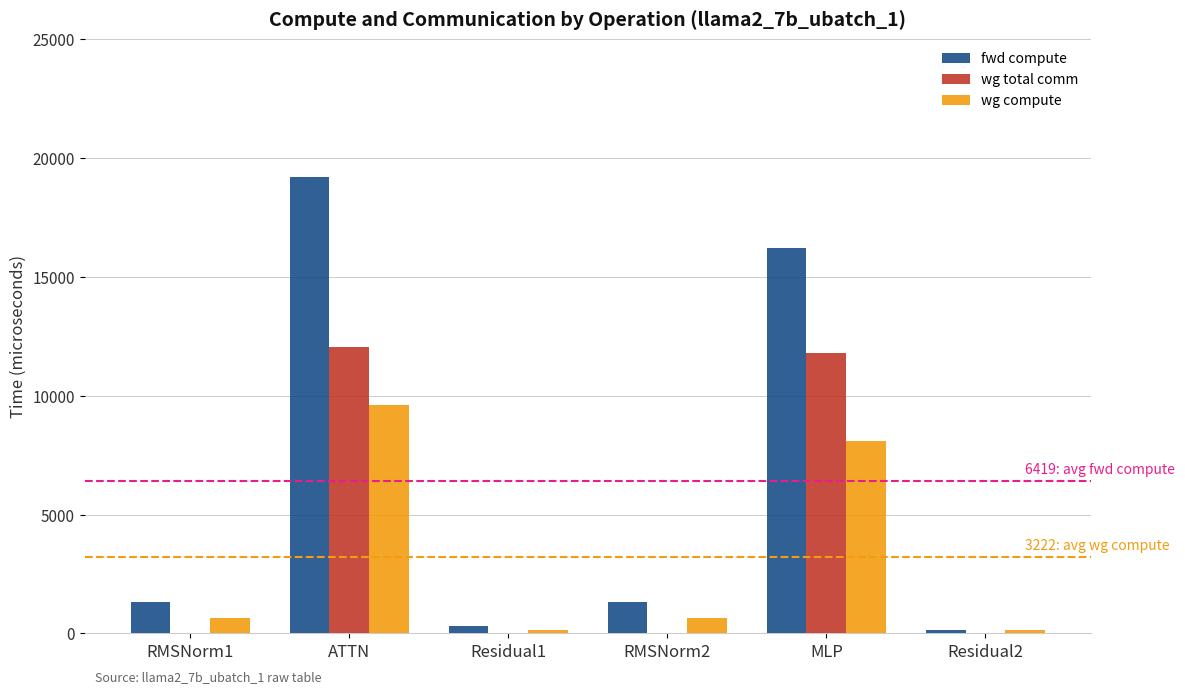

Count the number of categories in the chart.

6